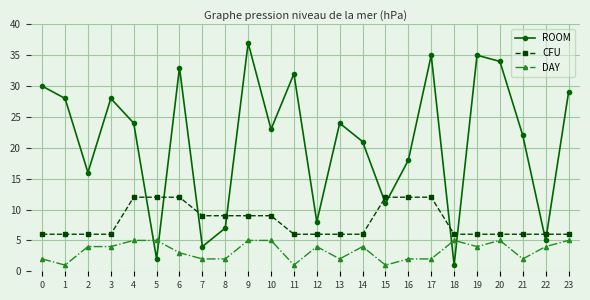

Which series has the largest total across all categories?

ROOM